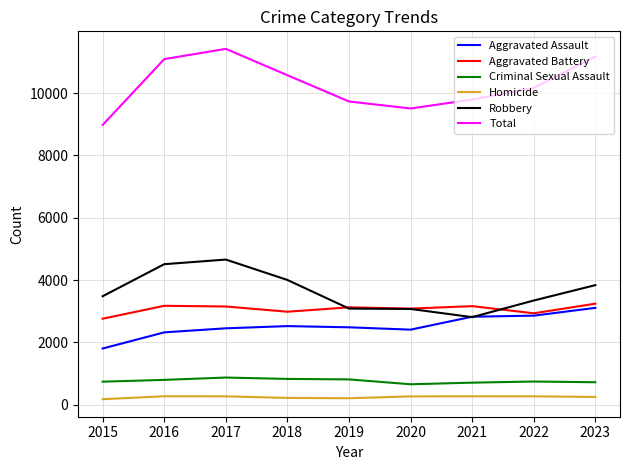

Rank the series at 2017 from highest to lowest value.

Total, Robbery, Aggravated Battery, Aggravated Assault, Criminal Sexual Assault, Homicide